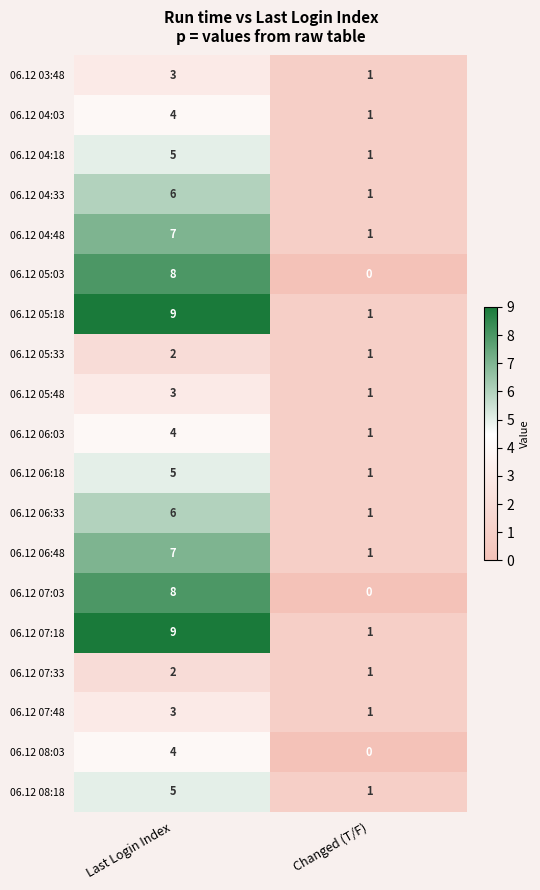

What is the sum of the 06.12 06:48 values at Last Login Index and Changed (T/F)?

8